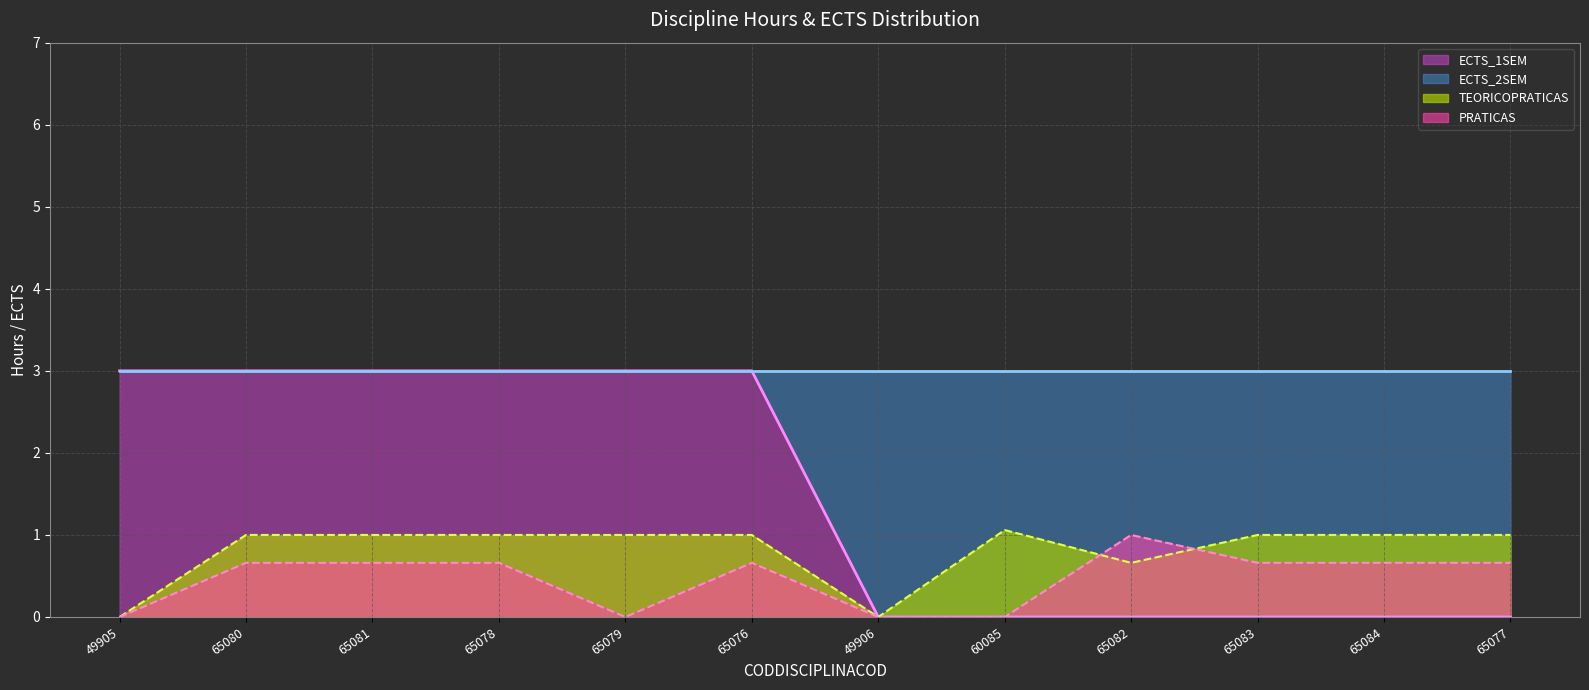

List the series in order of their overall mean, highest first.

ECTS_1SEM, TEORICOPRATICAS, PRATICAS